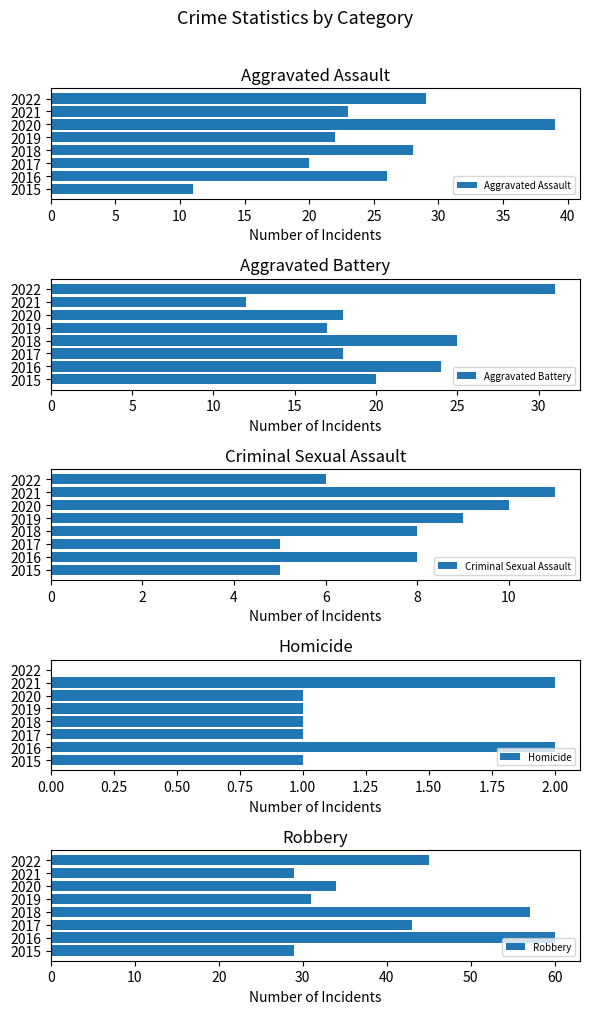

What is the lowest value of the Aggravated Assault series?

11